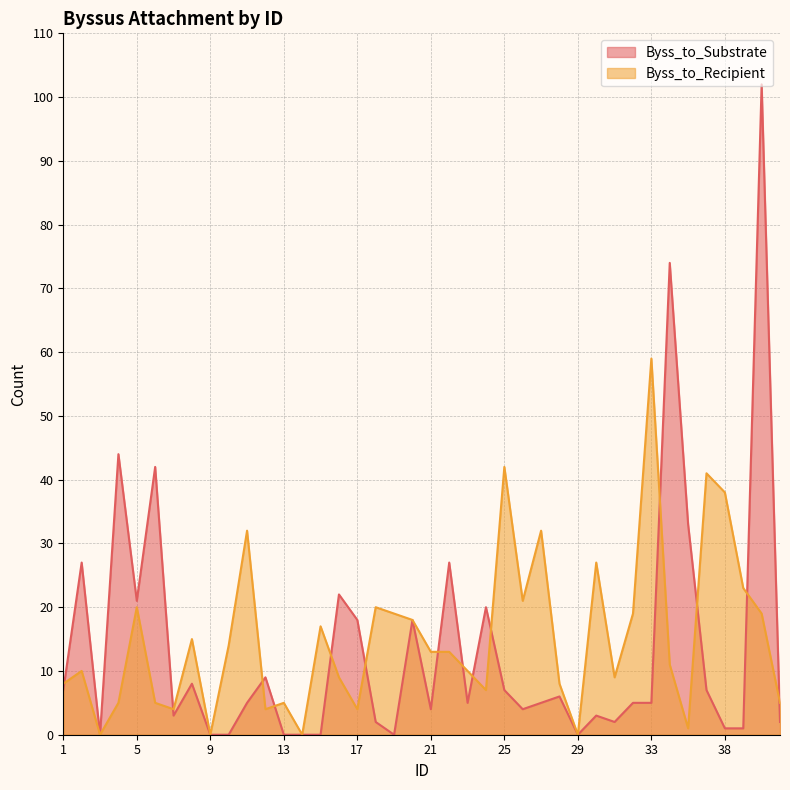

How many times do Byss_to_Recipient and Byss_to_Substrate cross each other?

14